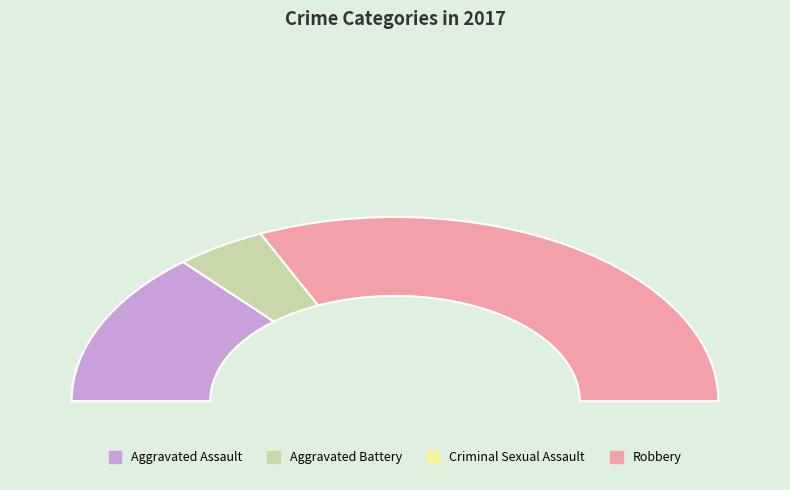

True or false: Aggravated Battery accounts for 9% of the total.

True